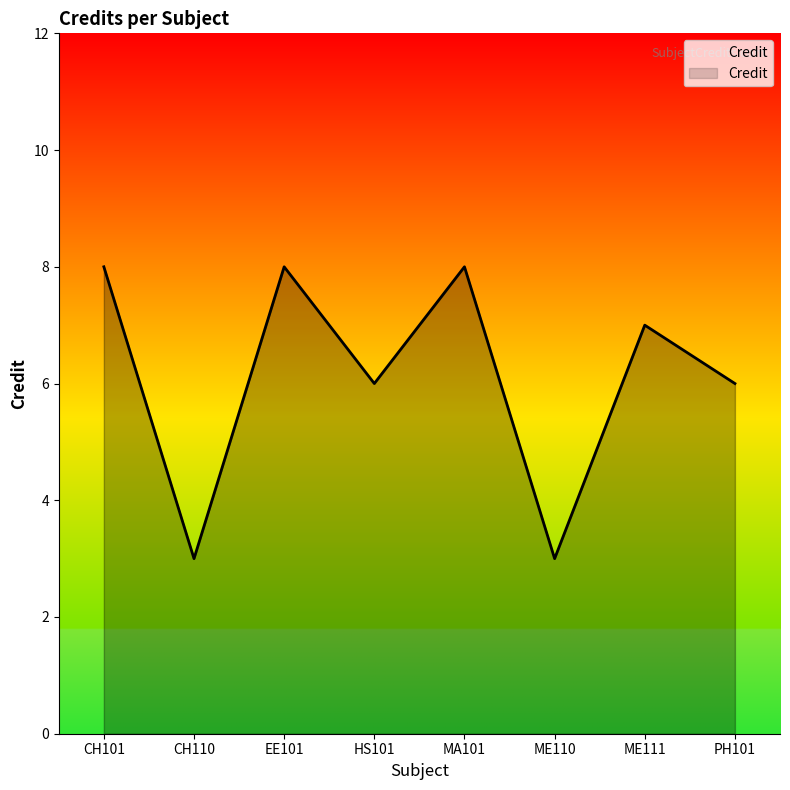

What is the change in value from CH101 to HS101?

-2